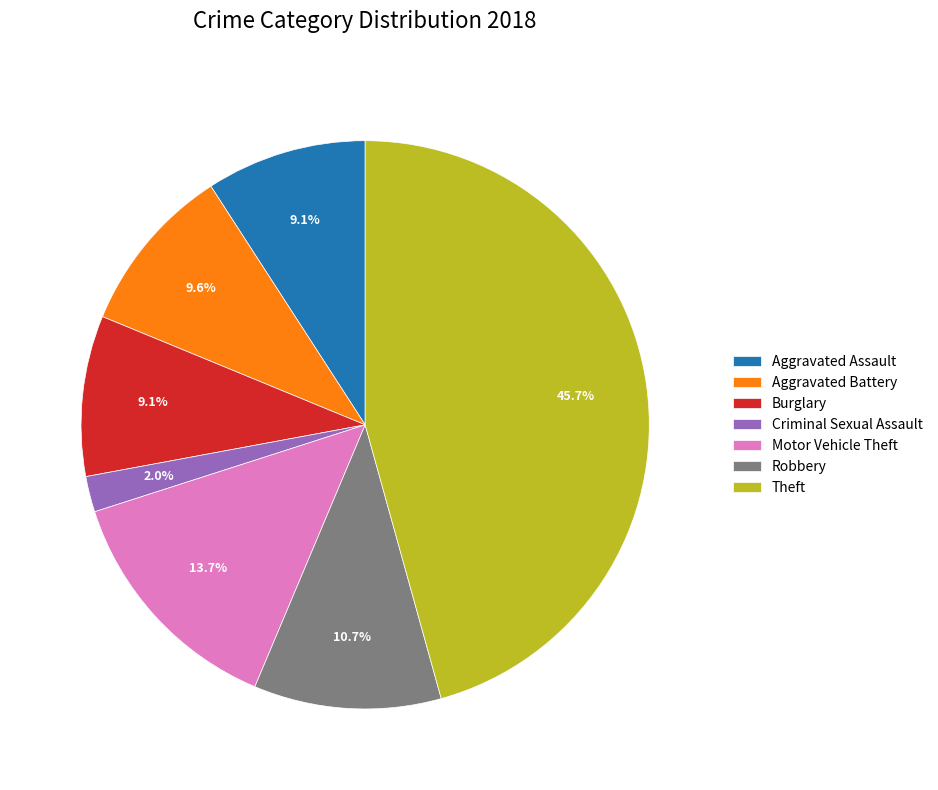

Approximately how many times larger is the value at Motor Vehicle Theft compared to Theft?

0.3